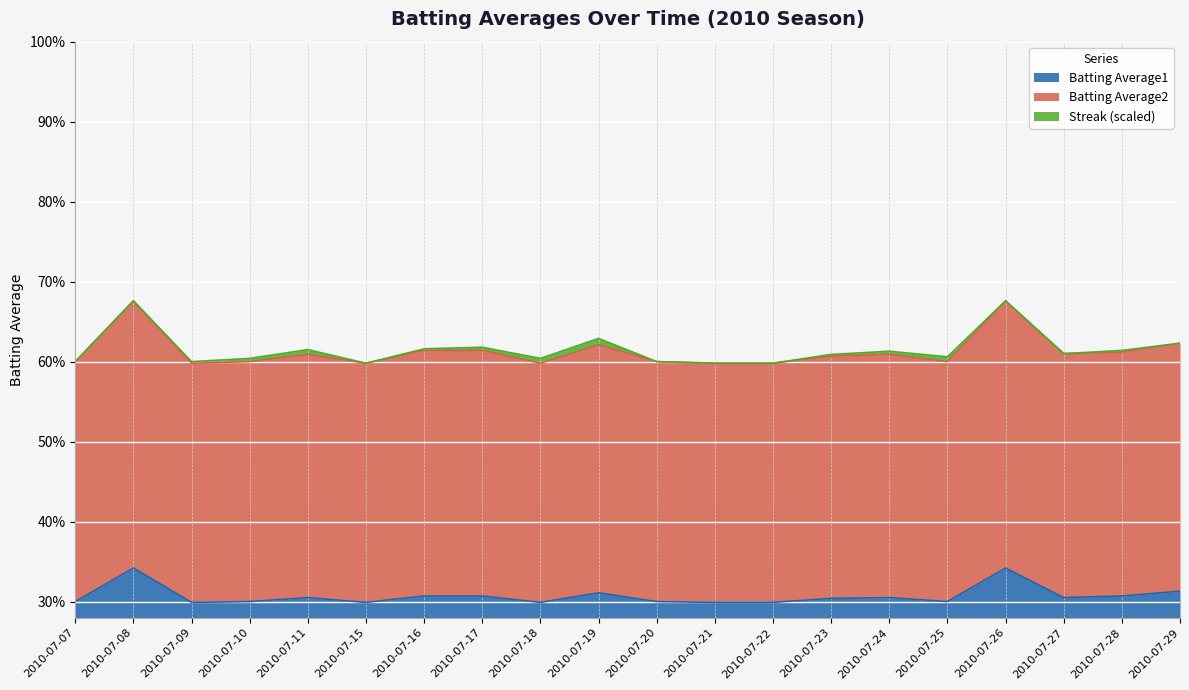

At how many categories does at least one series exceed 0?

20